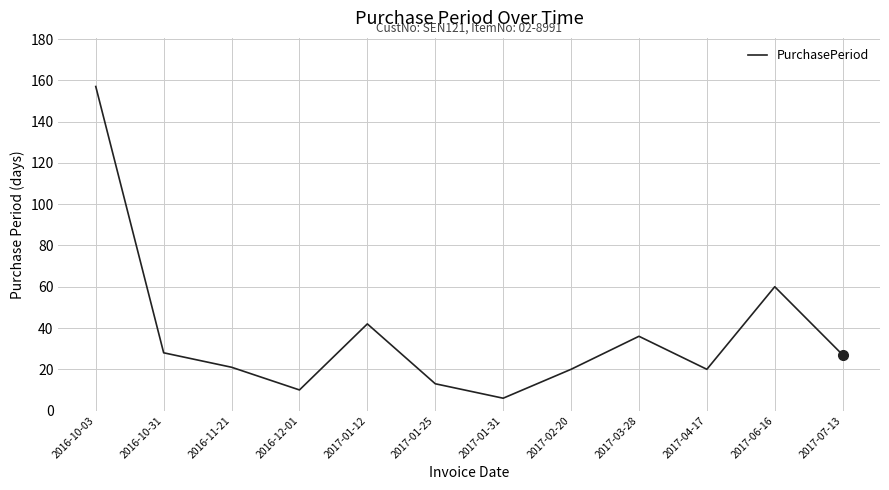

Approximately how many times larger is the value at 2017-01-31 compared to 2017-07-13?

0.2